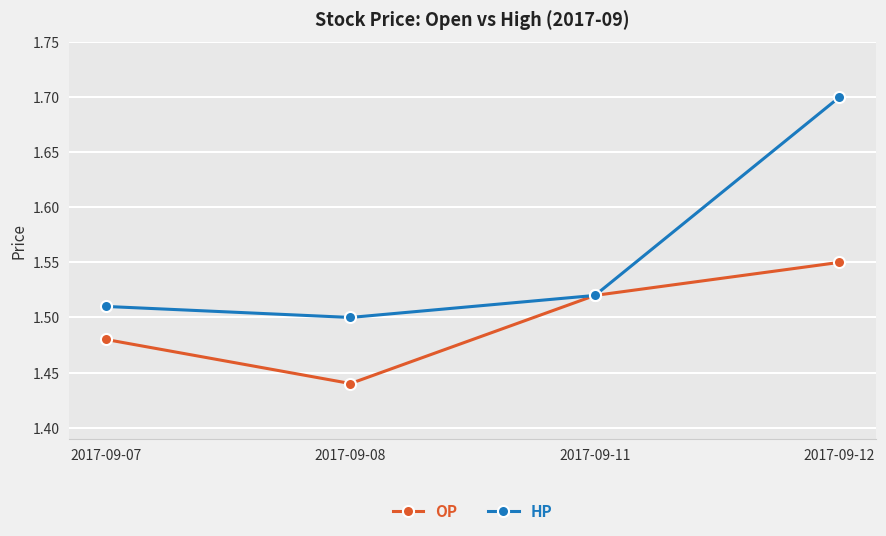

At which category does the chart reach its peak across all series?

2017-09-12